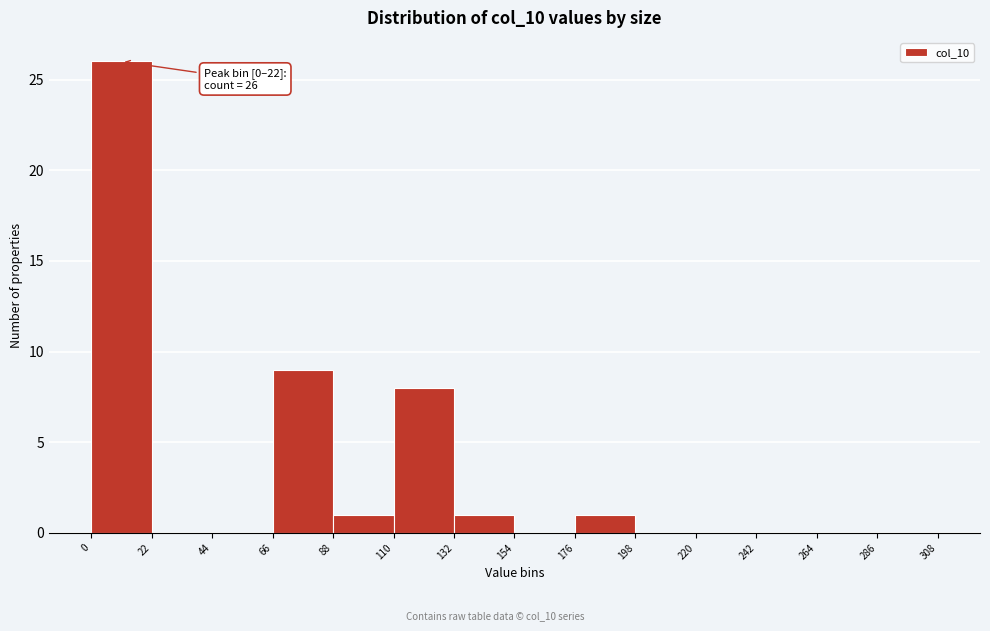

Over which range of the x-axis is the bar tallest?

0 to 22